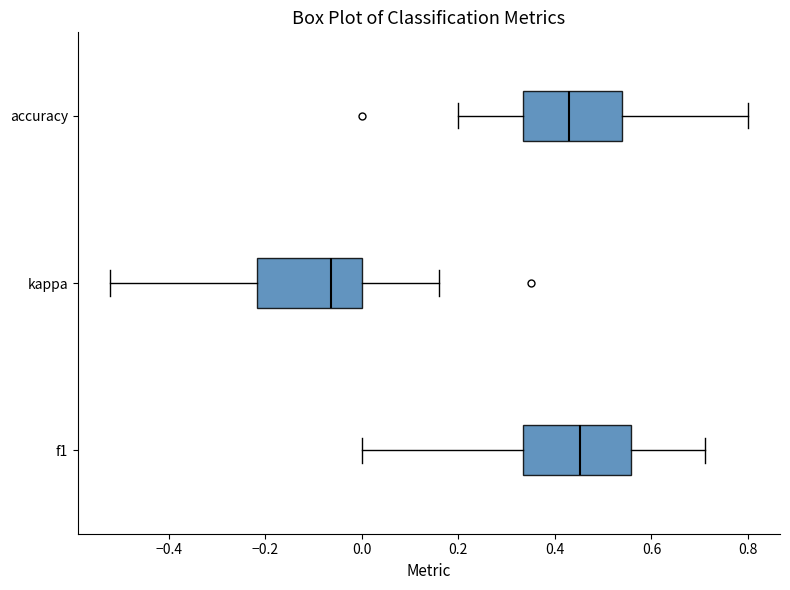

Where is the left edge of the box for kappa on the x-axis? The values are not printed on the chart, so give them approximately, as read against the axis.

-0.22